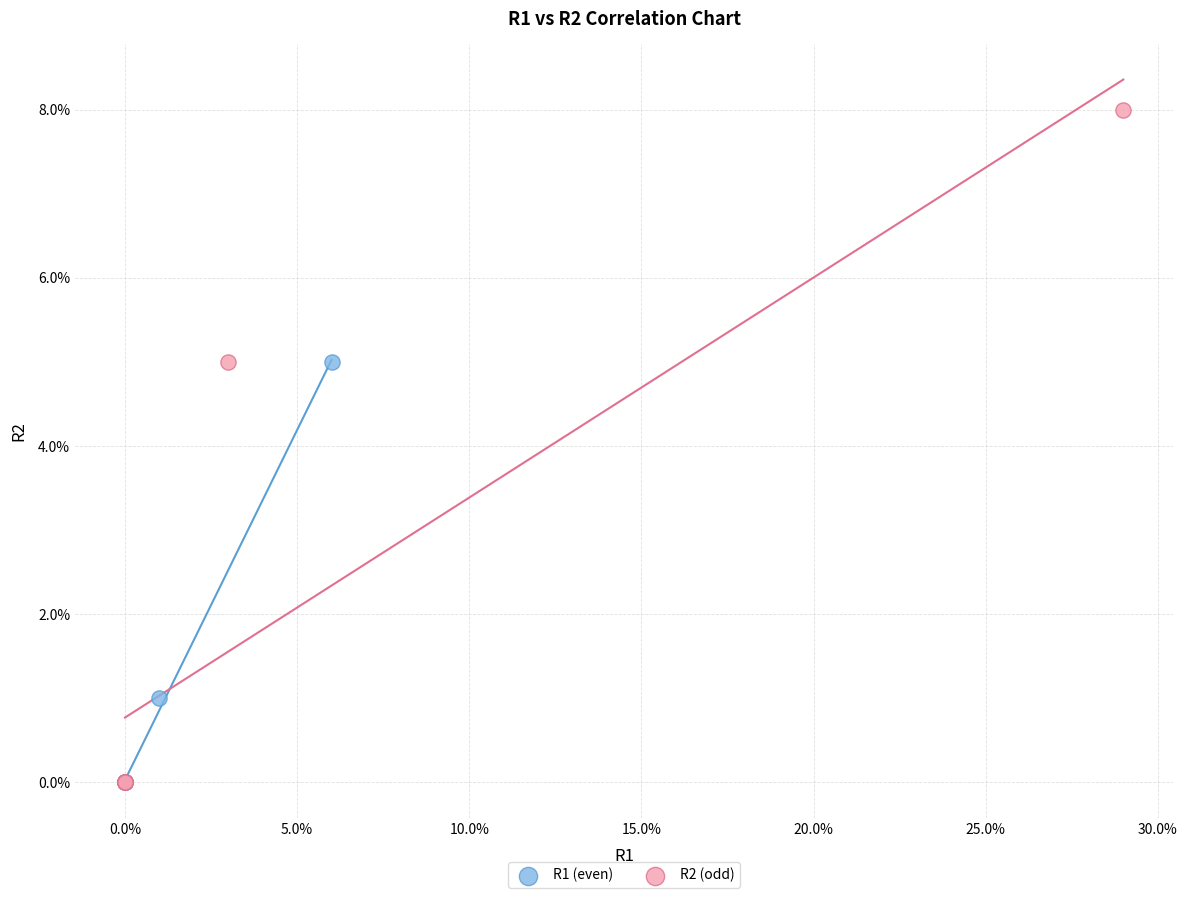

Which series reaches the maximum Y coordinate?

R2 (odd)